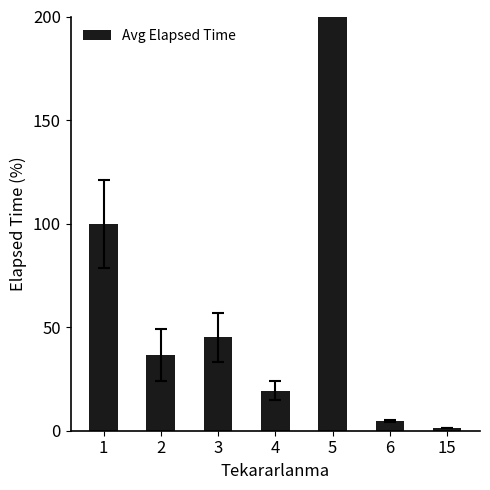

Where is the data nearest to the value 1500?

1